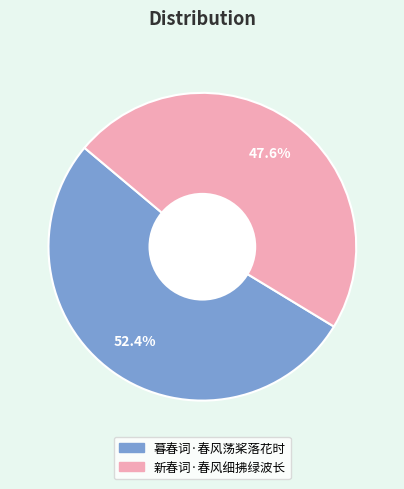

Count the number of slices in the pie.

2